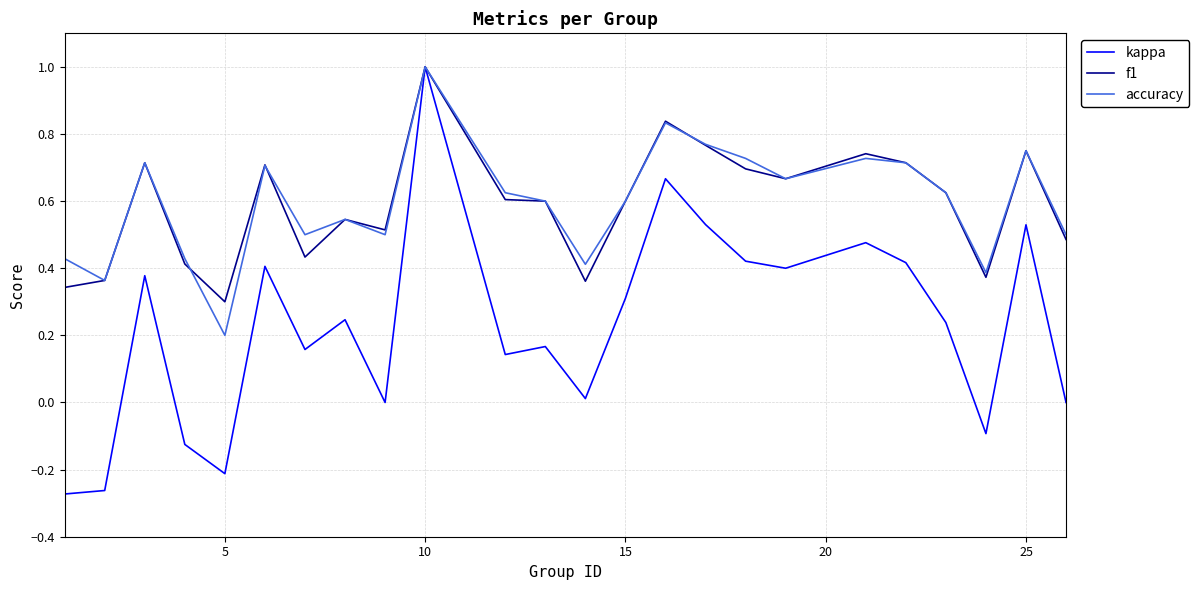

Which series has the widest spread of values?

kappa